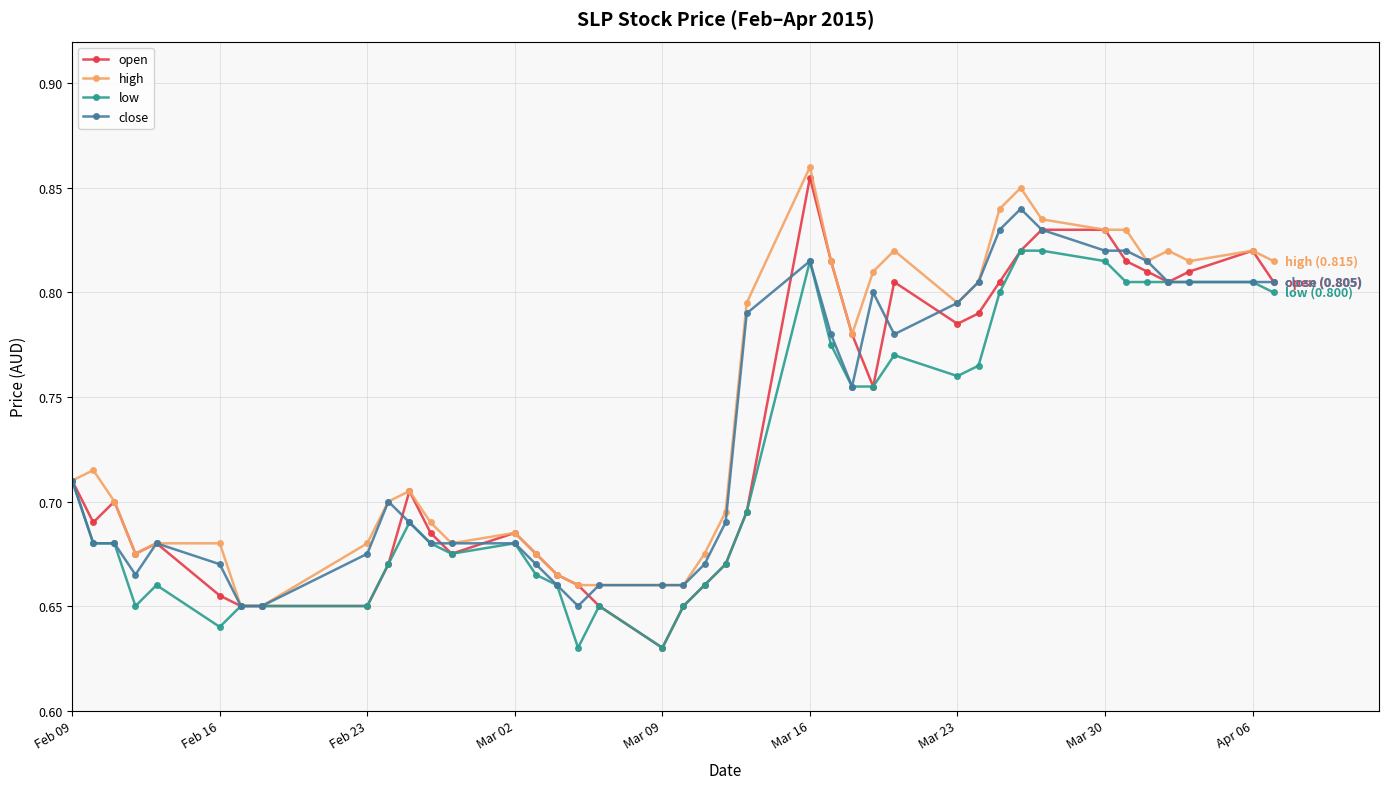

Which series has the widest spread of values?

open